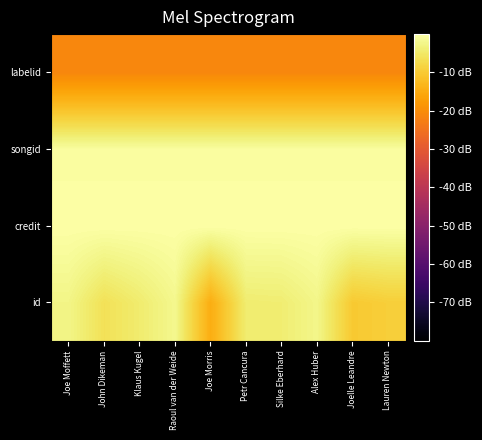

How many data points does each series have?

10